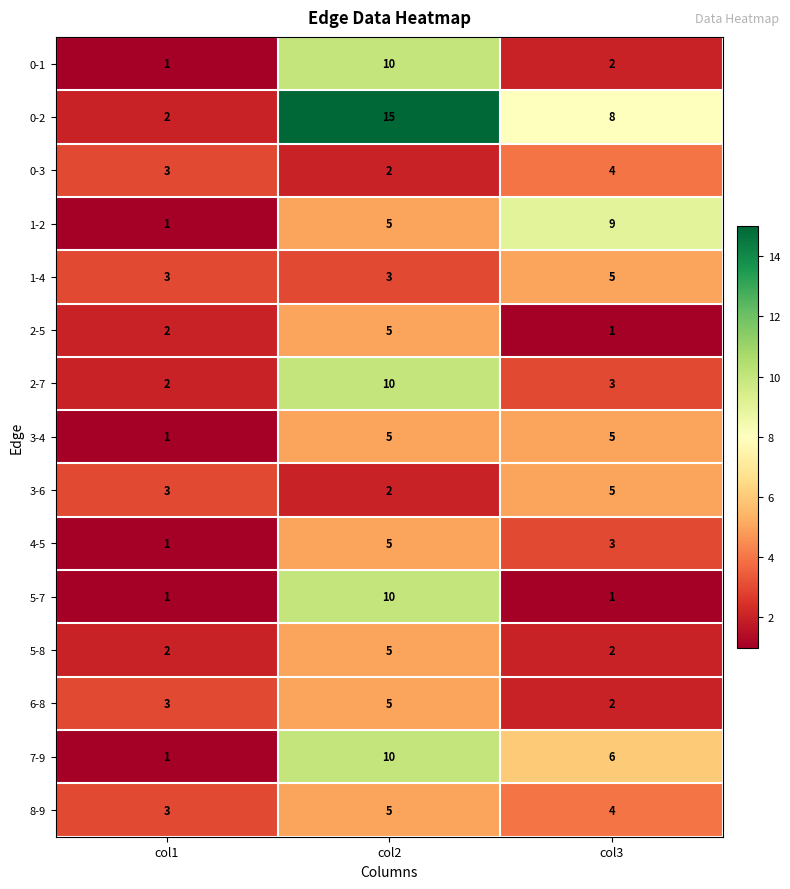

List the labels in order of 0-3 value, largest first.

col3, col1, col2